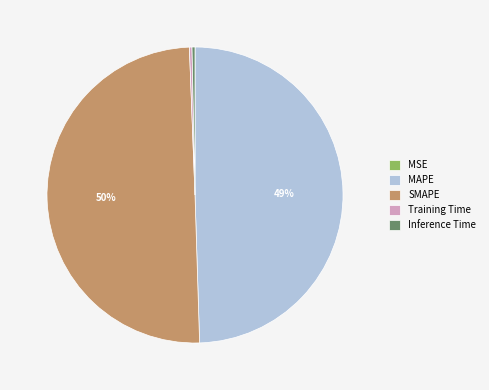

Which has a higher value, Inference Time or SMAPE?

SMAPE